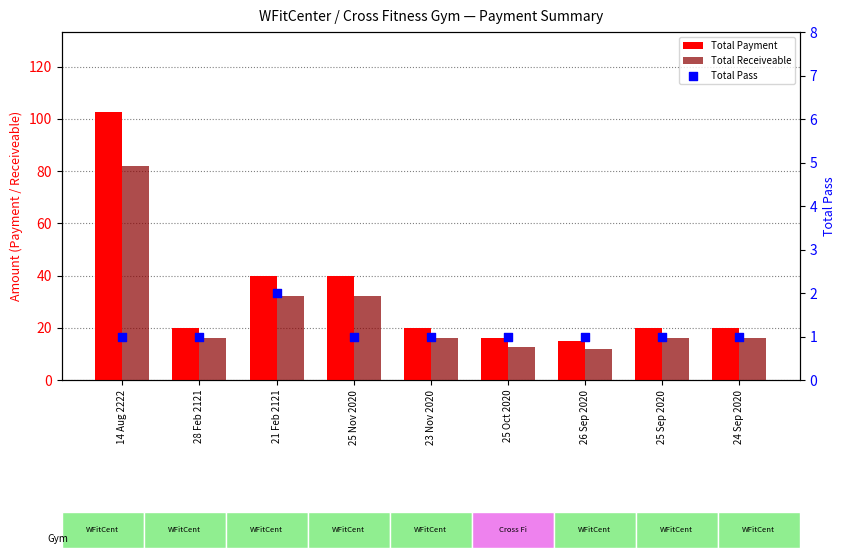

Which series has the largest total across all categories?

Total Payment